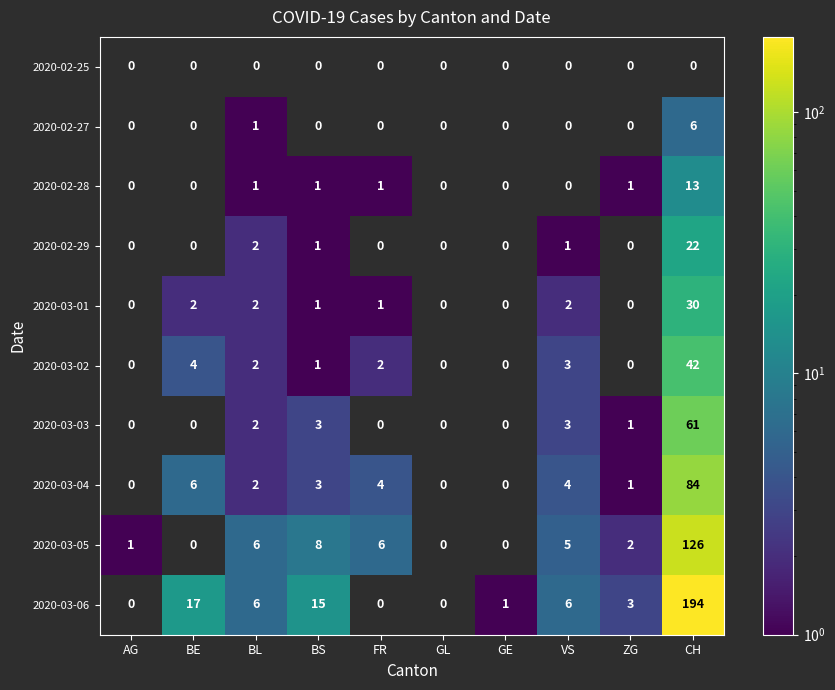

True or false: 2020-02-29 has a value of 3 at BL.

False